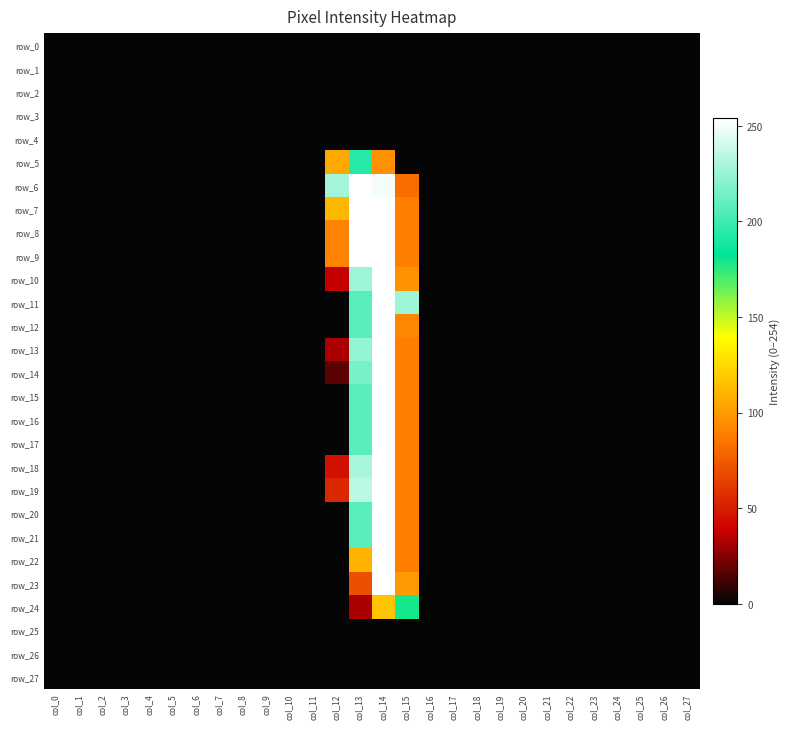

What is the highest value of the row_7 series?

254